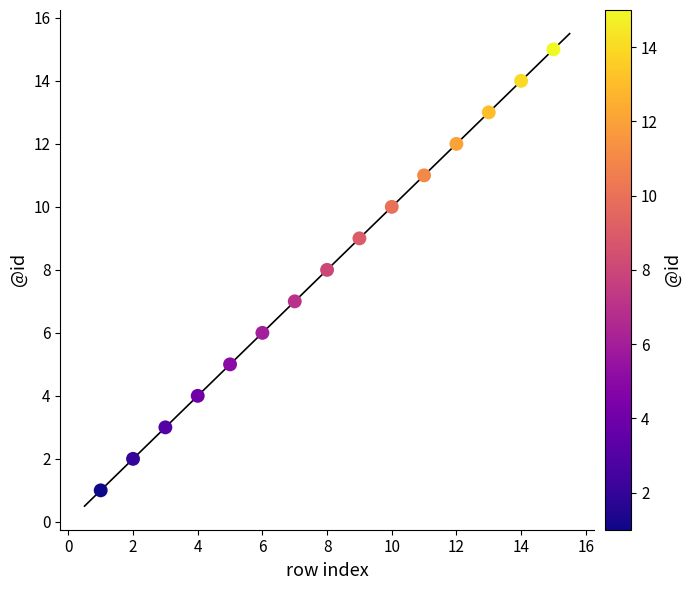

What is the range of Y values (max minus min)?

14